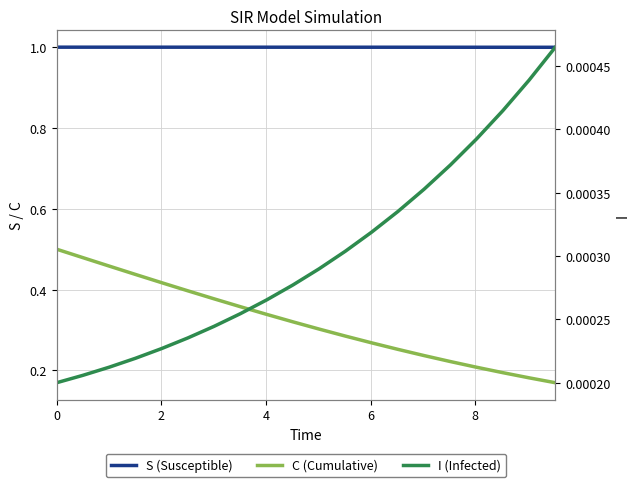

Rank the series by their average value, from lowest to highest.

I, C, S